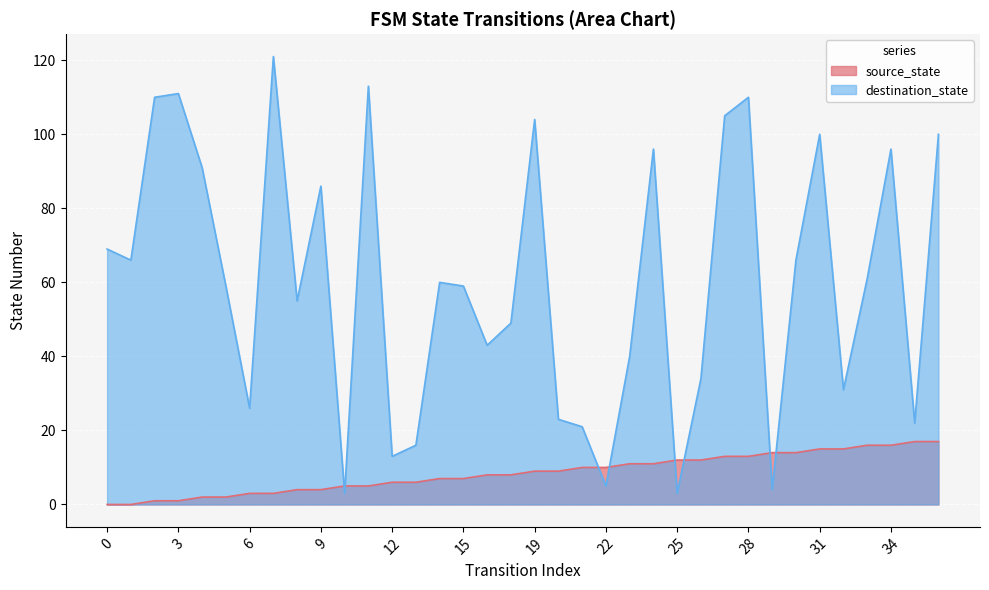

Read the destination_state value at 0.

69